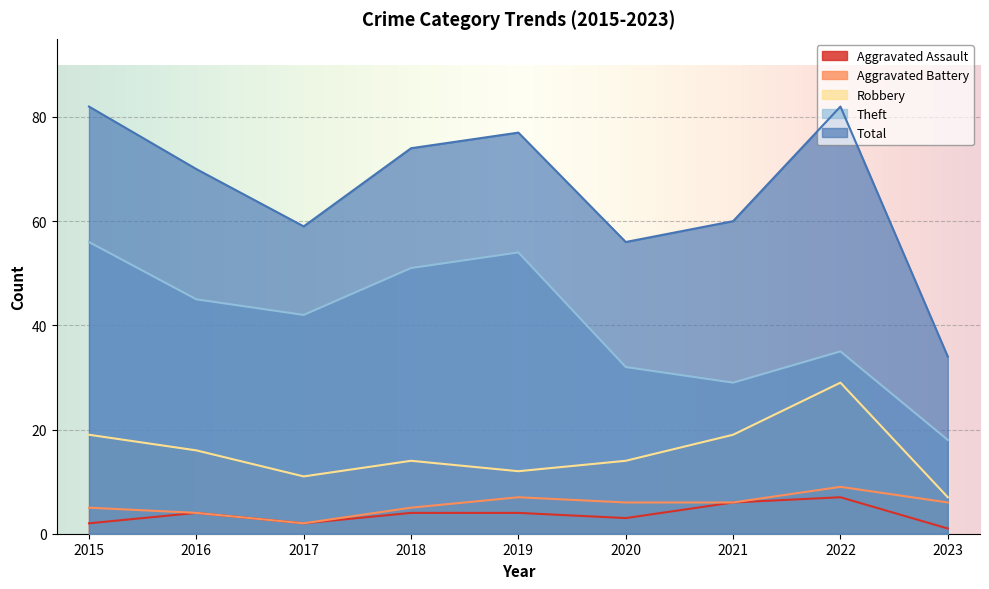

How many lines are shown in the chart?

5